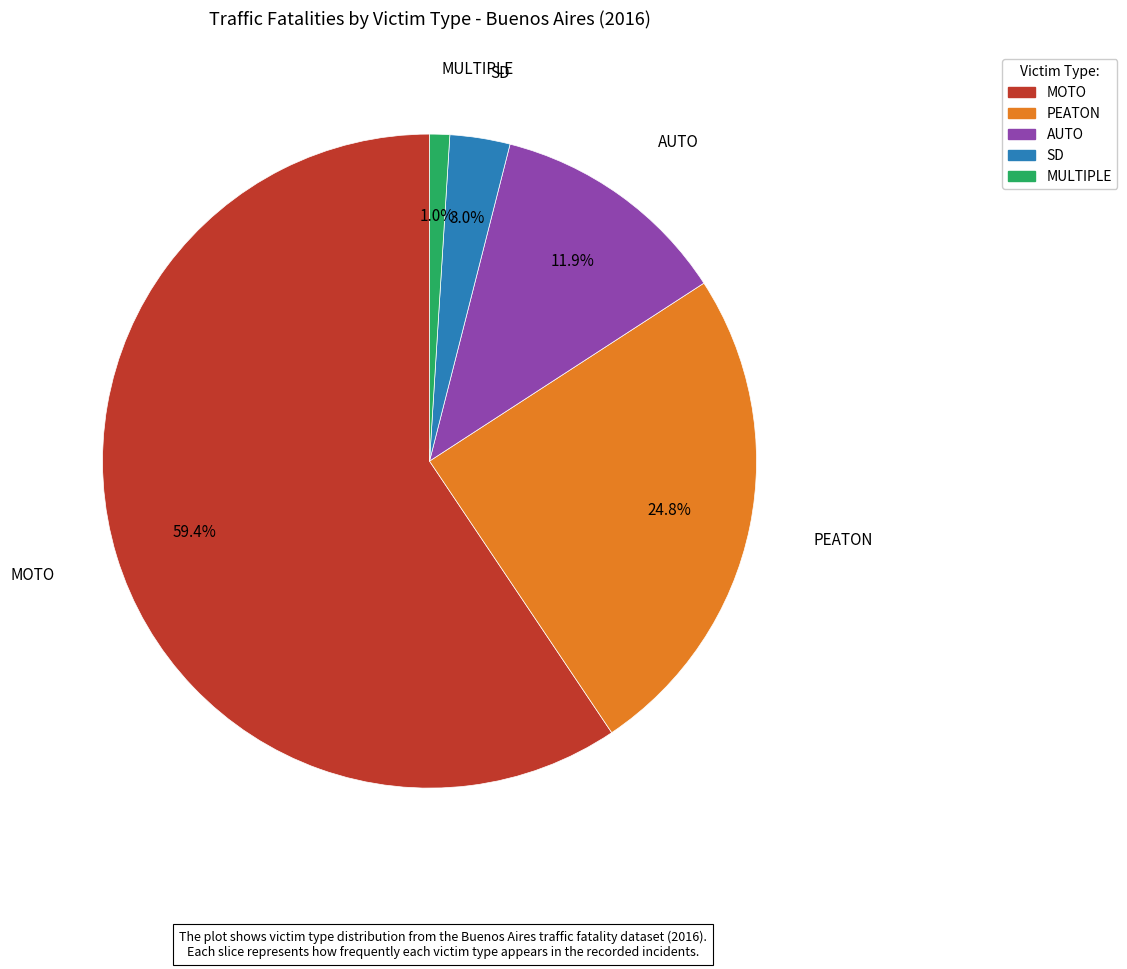

The MOTO slice represents 59% of the pie. True or false?

True